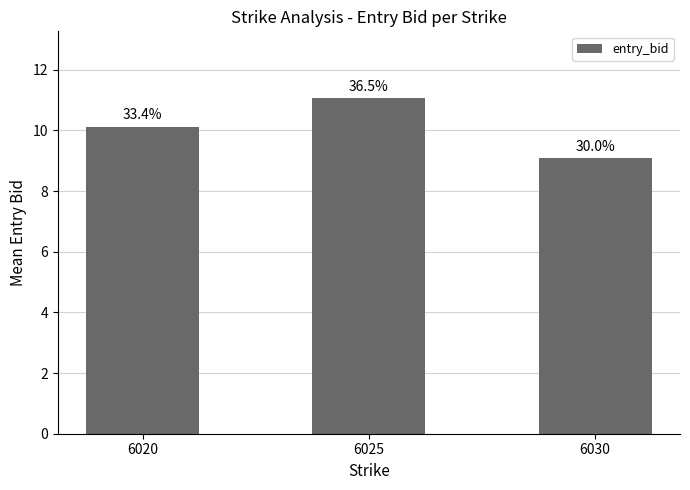

How many bars are there in total?

3